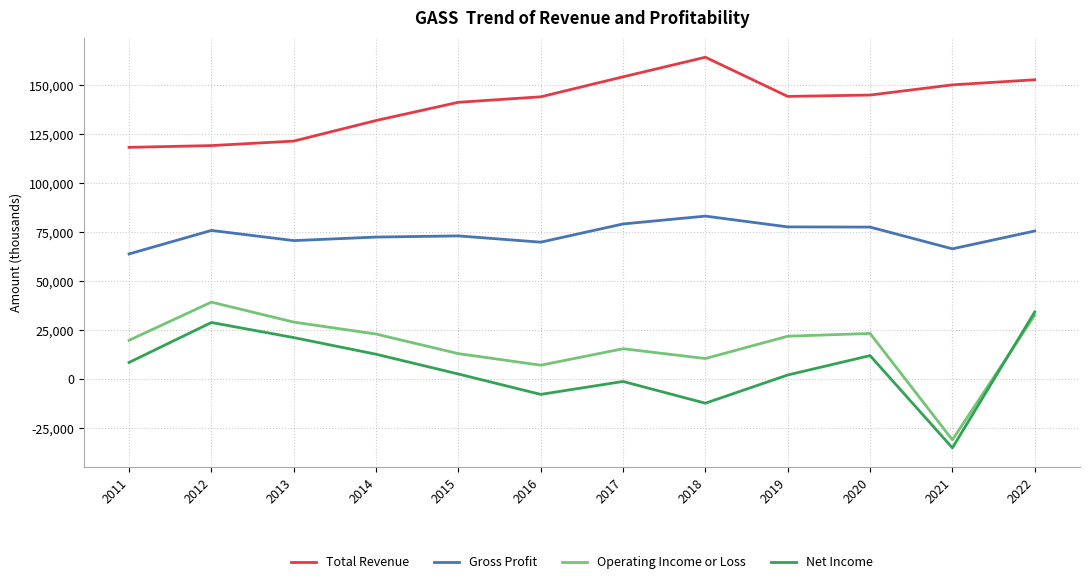

Between which two adjacent categories do Operating Income or Loss and Net Income first intersect?

2021 and 2022